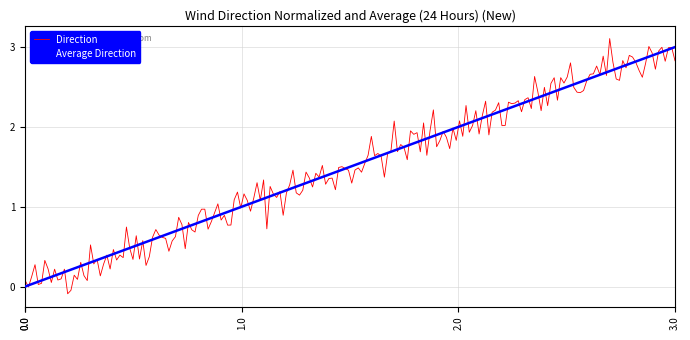

How many values are above zero?

3